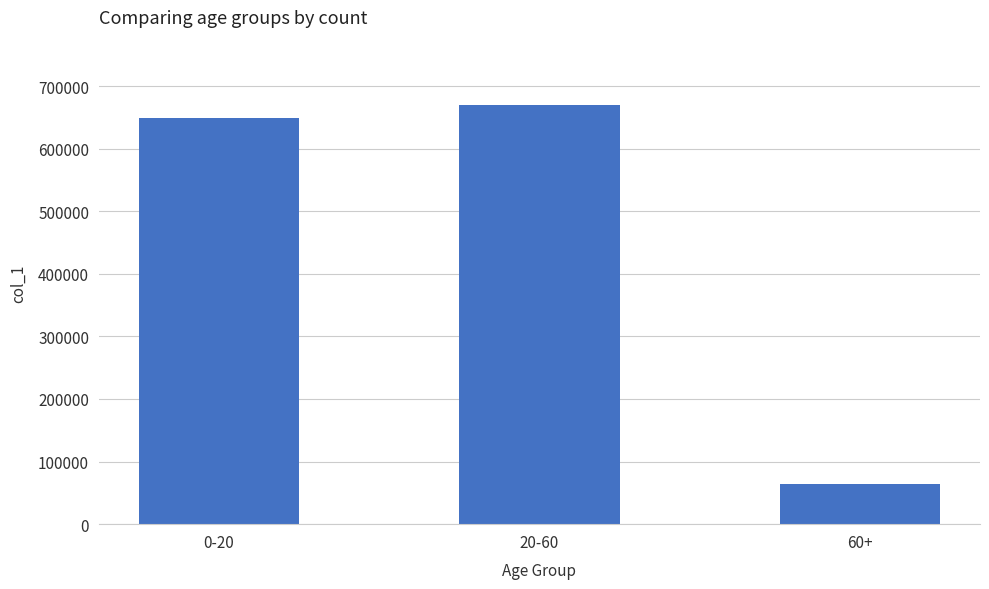

Reading left to right, extract all data points from this chart.

649329	669250	63639